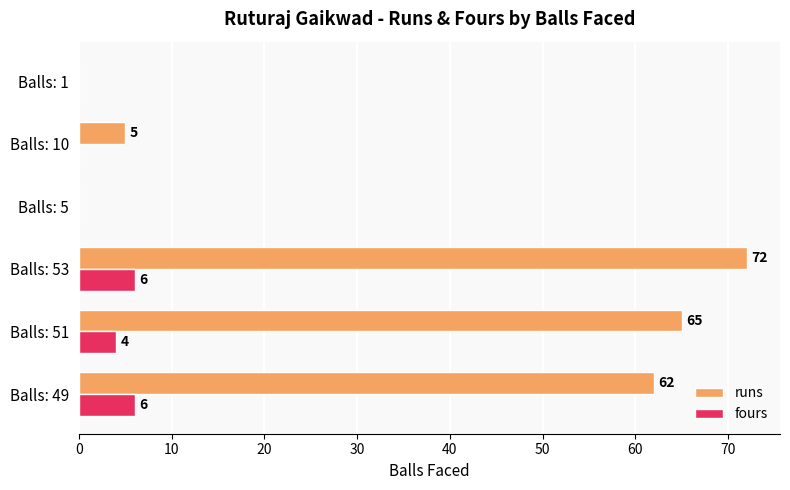

Which series has the largest range (max minus min)?

runs